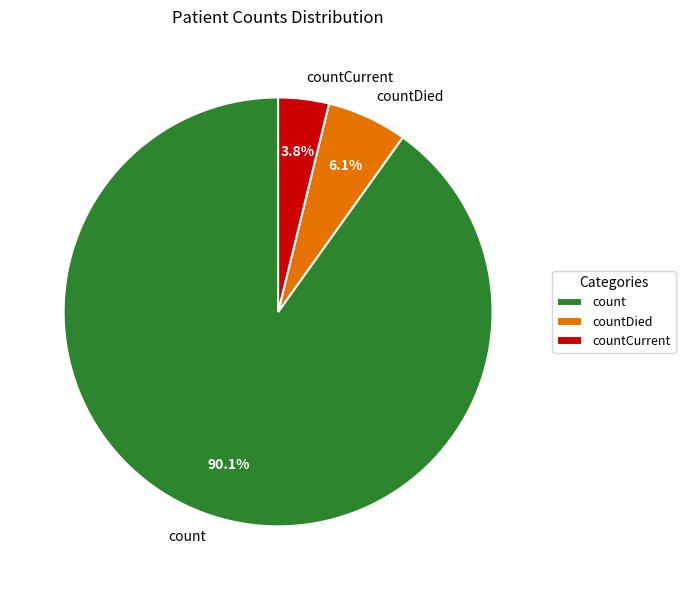

Is there any slice that represents more than half of the pie?

Yes